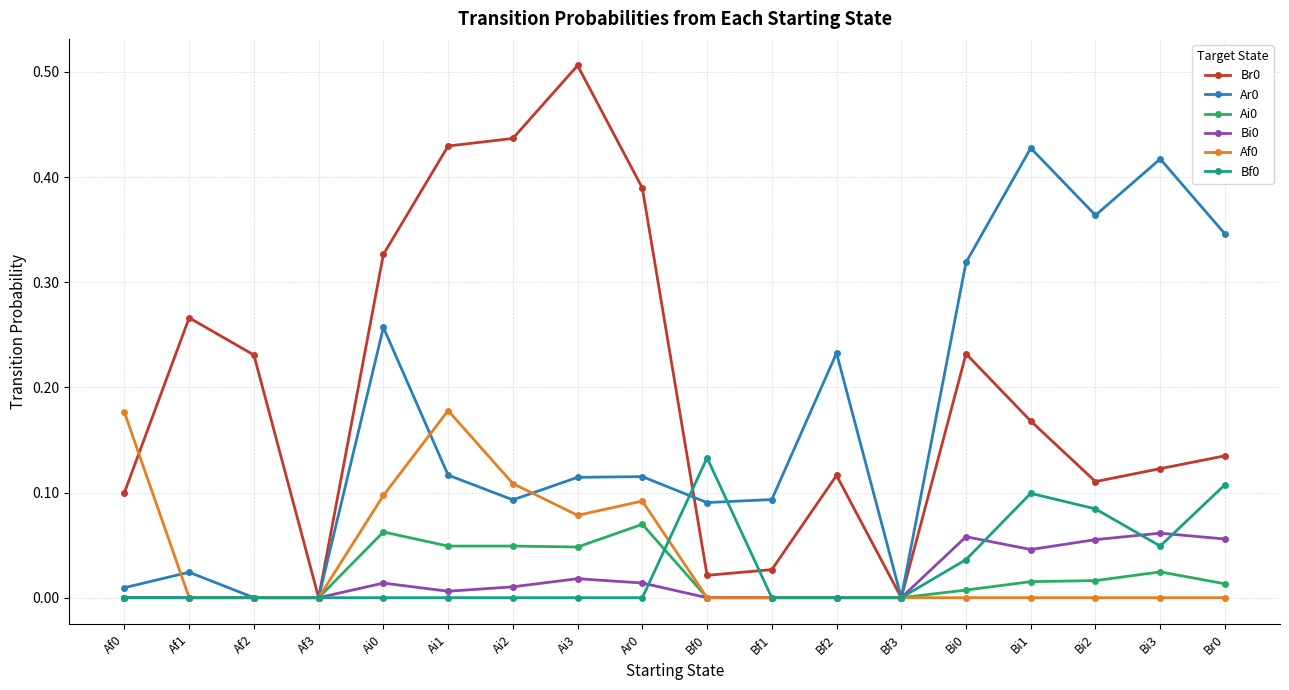

The Ai0 series shows 0.0 at Bf1. True or false?

True